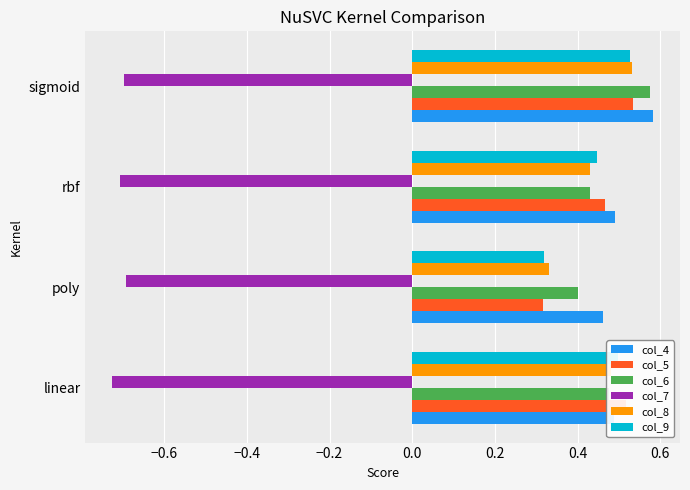

Which series has the widest spread of values?

col_5